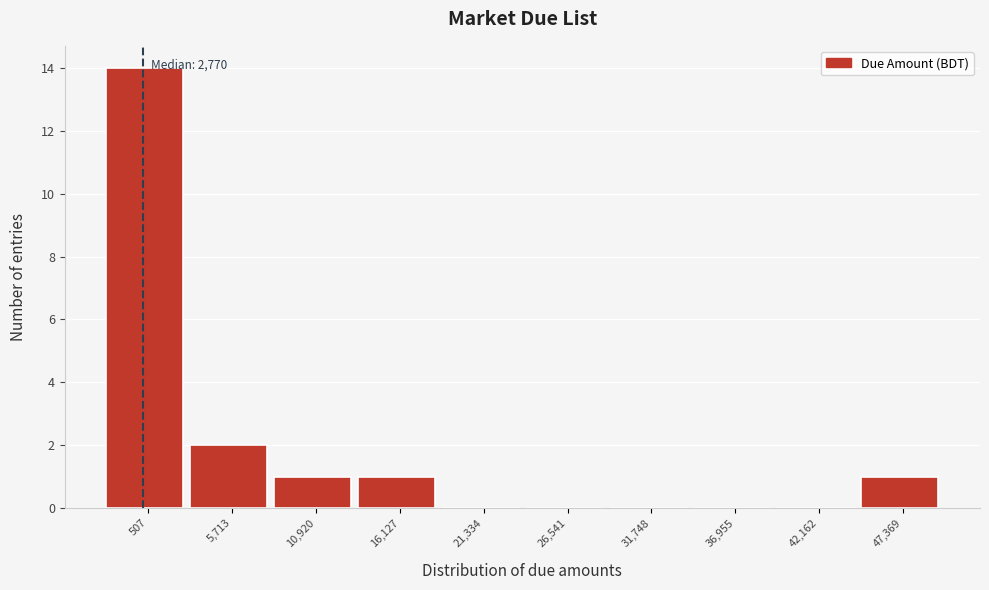

Reading right to left, list all the values displayed in this chart.

47,369=1	42,162=0	36,955=0	31,748=0	26,541=0	21,334=0	16,127=1	10,920=1	5,713=2	507=14